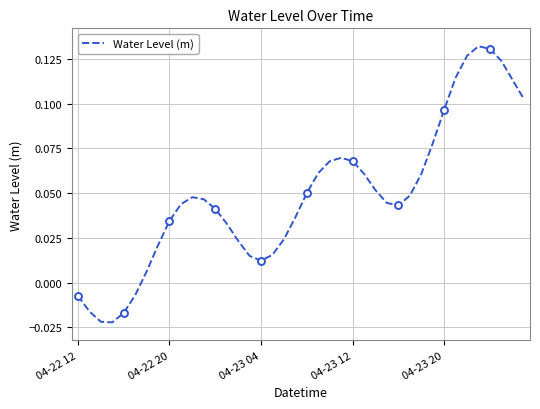

What is the difference between the maximum and minimum values?

0.2